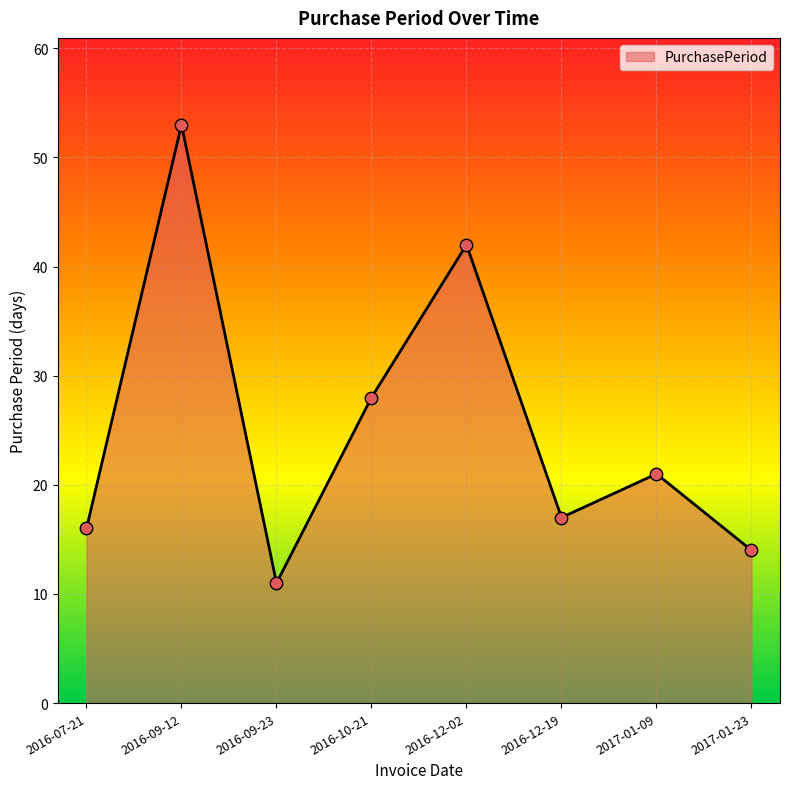

What is the change in value from 2016-12-02 to 2016-12-19?

-25